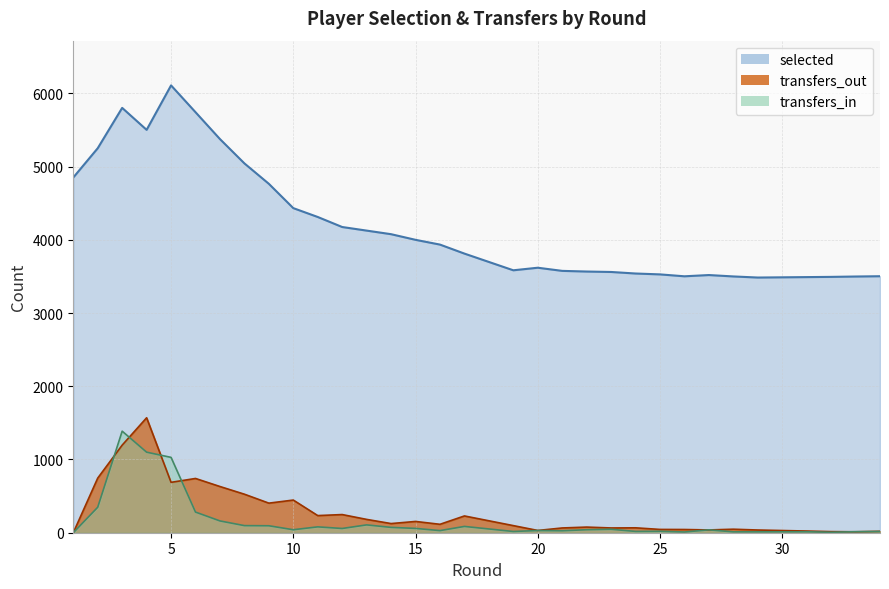

In selected, how many points are higher than both neighbors (excluding endpoints)?

4